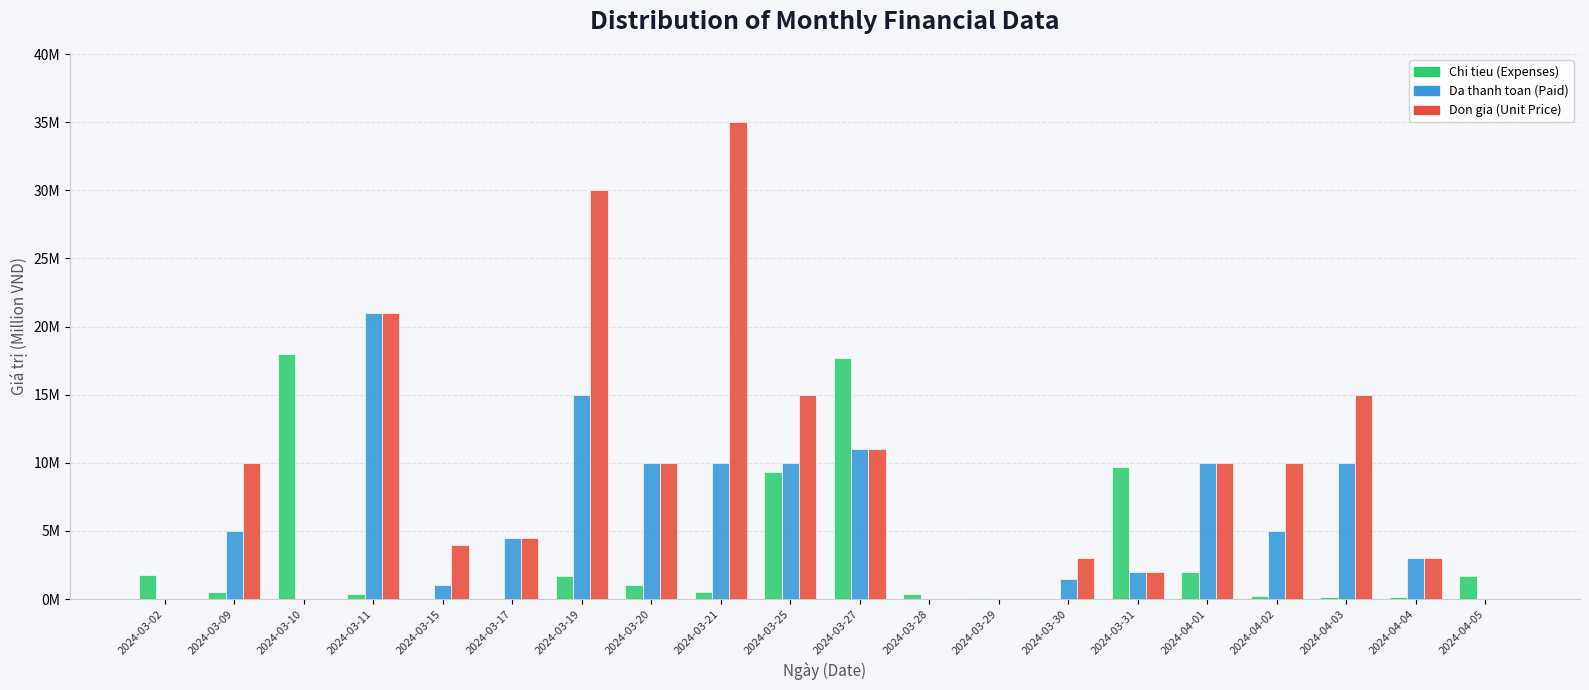

Are the bars grouped side by side (vs. stacked)?

Yes